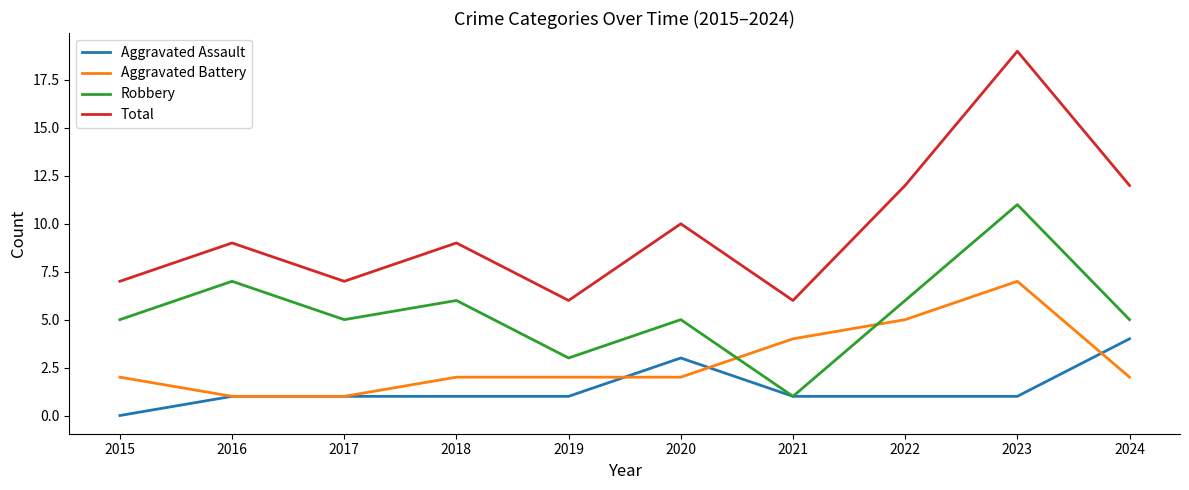

Reading left to right, transcribe all the data shown in this chart.

Aggravated Assault: 0	1	1	1	1	3	1	1	1	4
Aggravated Battery: 2	1	1	2	2	2	4	5	7	2
Robbery: 5	7	5	6	3	5	1	6	11	5
Total: 7	9	7	9	6	10	6	12	19	12